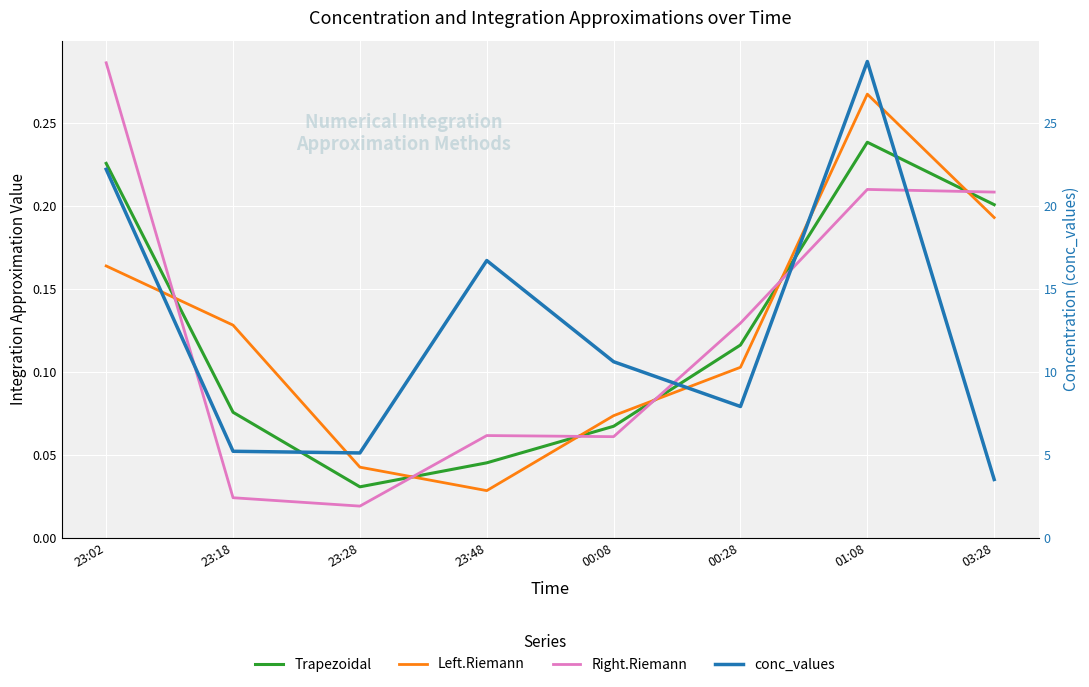

True or false: Left.Riemann has a value of 0.3 at 03:28.

False